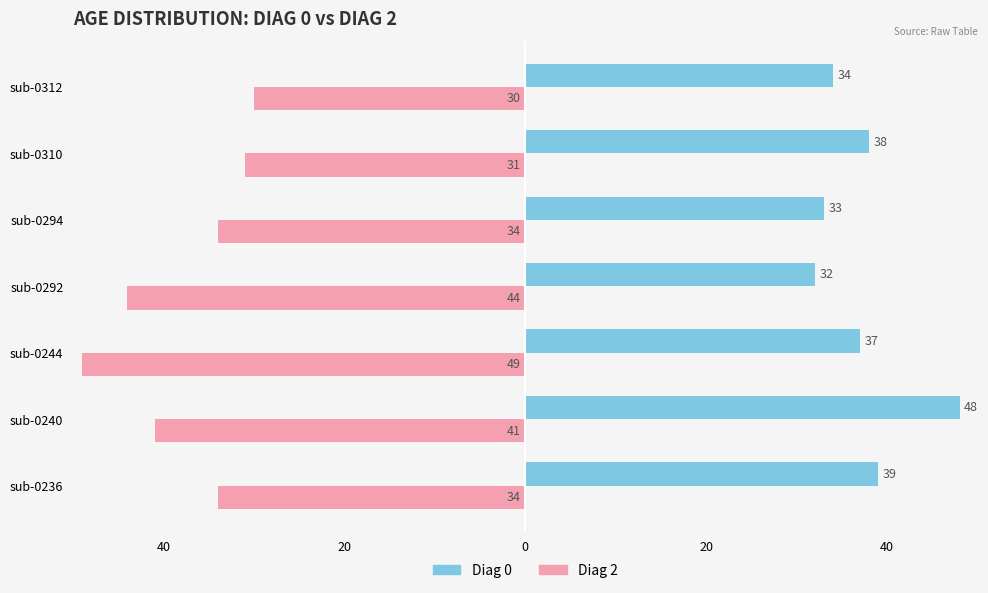

What are all the series names shown in the legend?

Diag 0, Diag 2